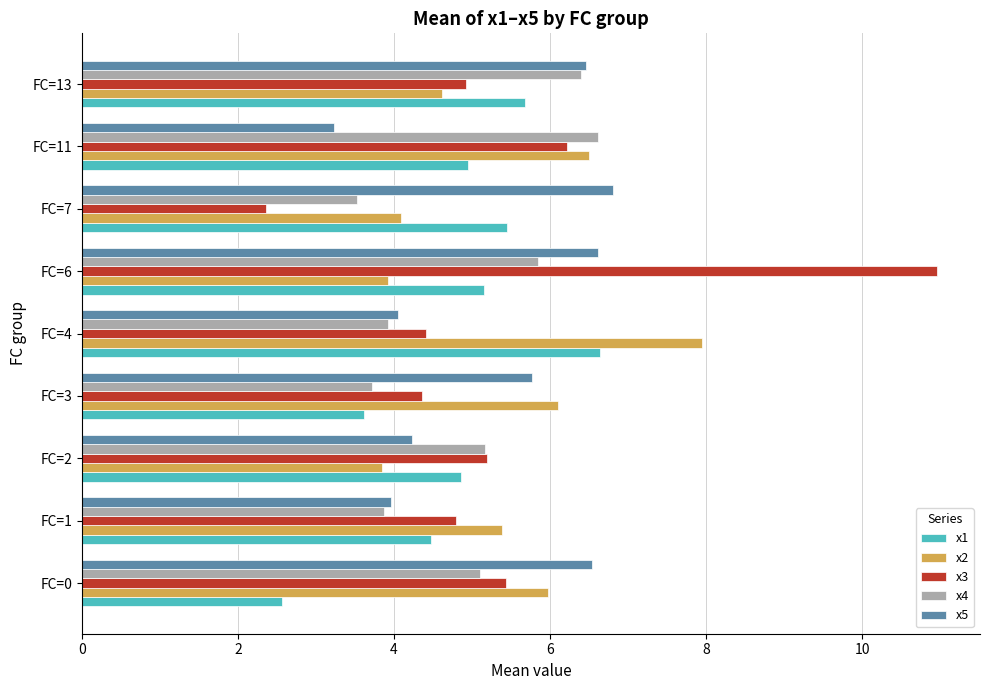

The value of x2 at FC=3 is 9.8. True or false?

False